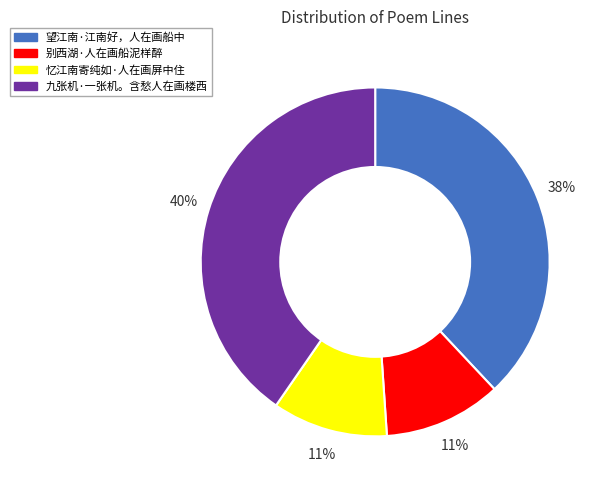

Is 忆江南寄纯如·人在画屏中住 the majority of the pie?

No